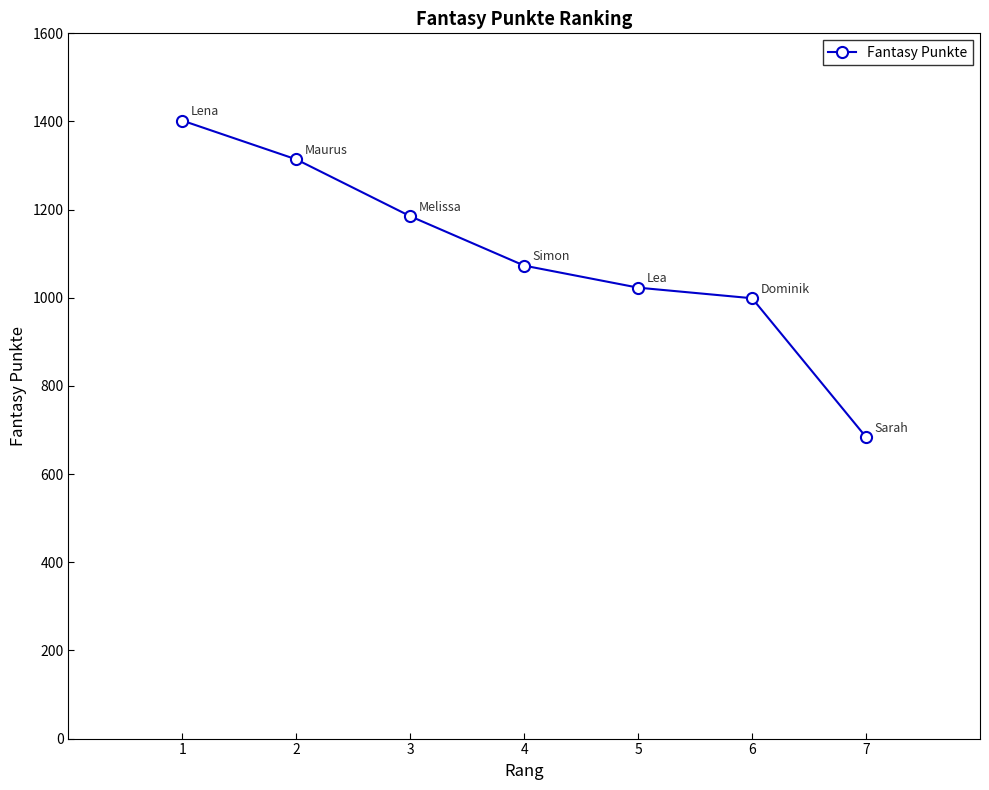

What is the value of the 7th point from the left?

684